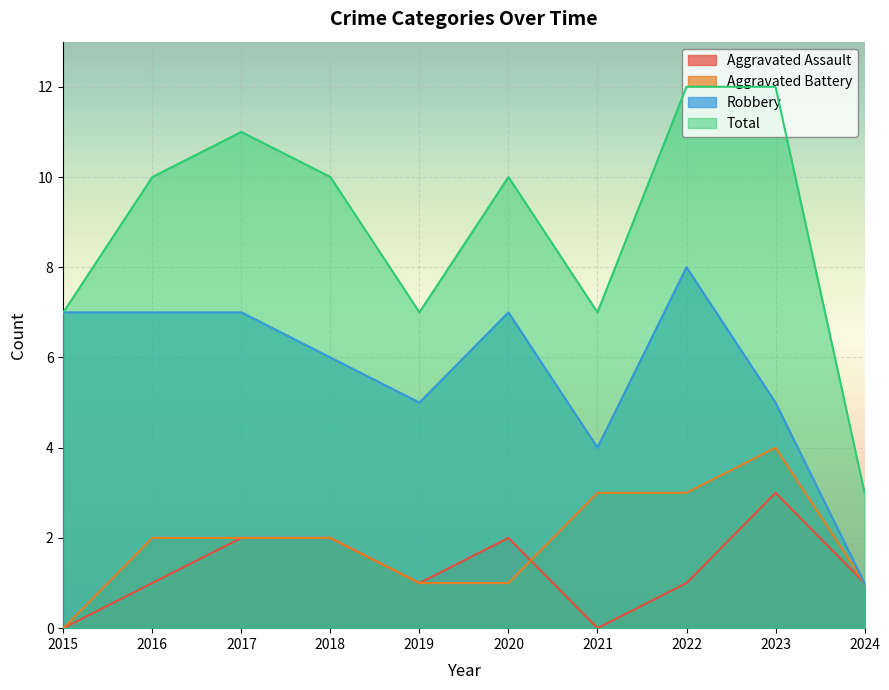

Count the number of categories in the chart.

10